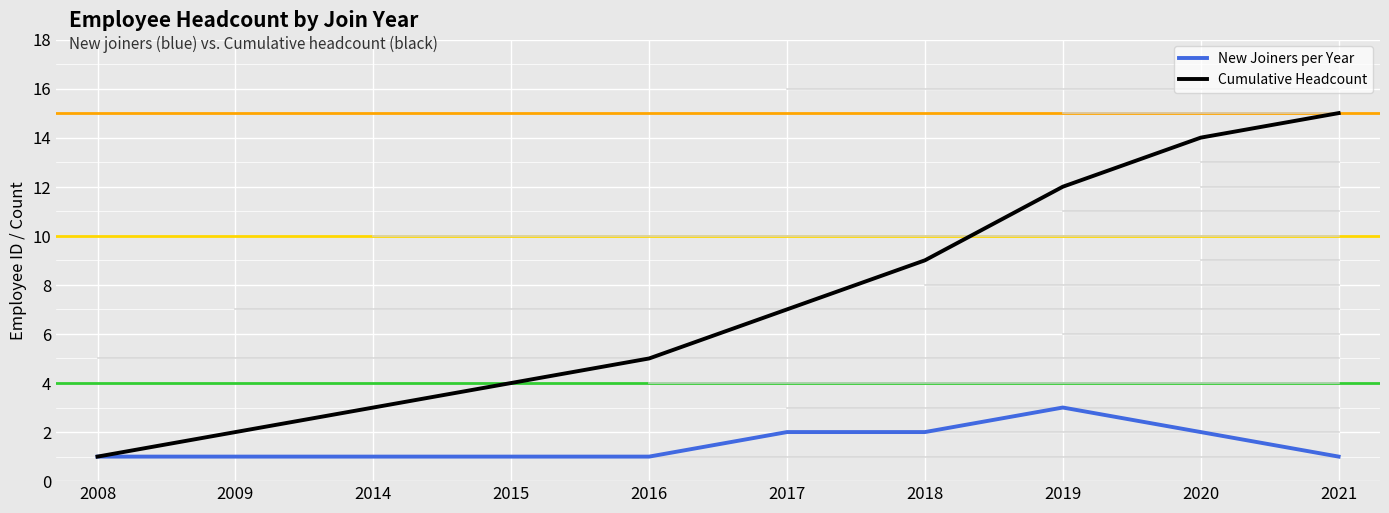

What is the difference between the maximum and minimum values in the Cumulative Headcount series?

14